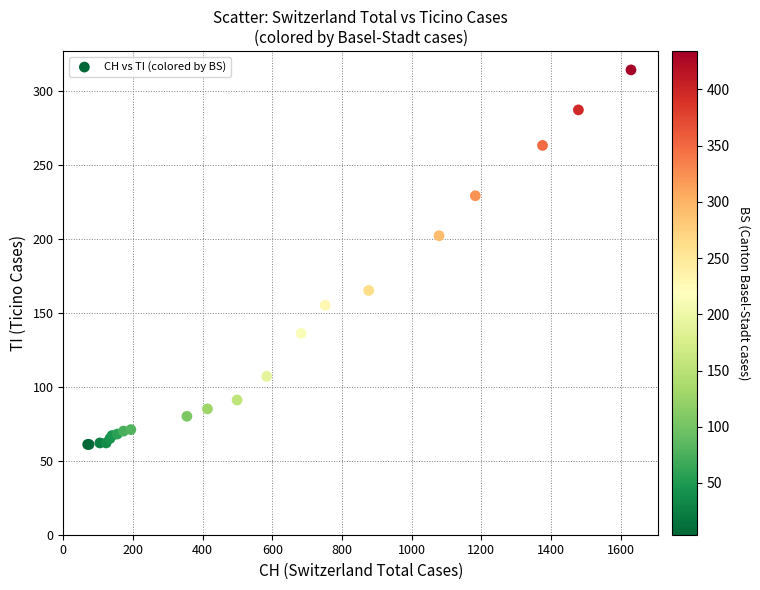

What Y value in the scatter plot is closest to 187?

202